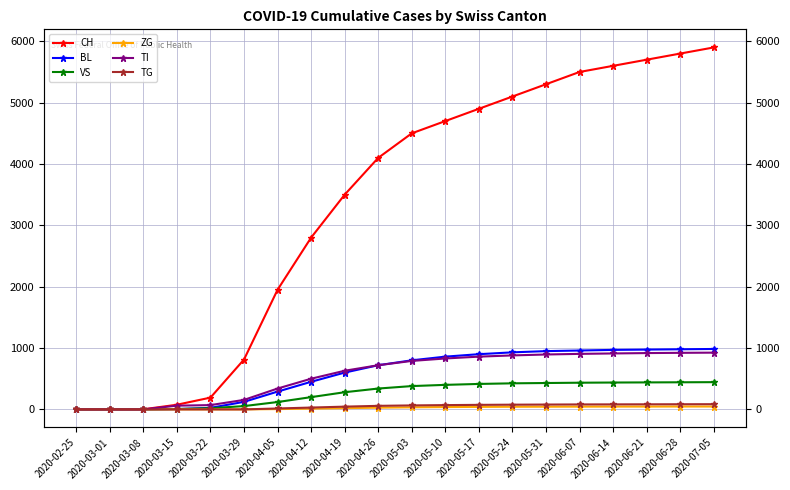

What is the sum of all CH values?

66433